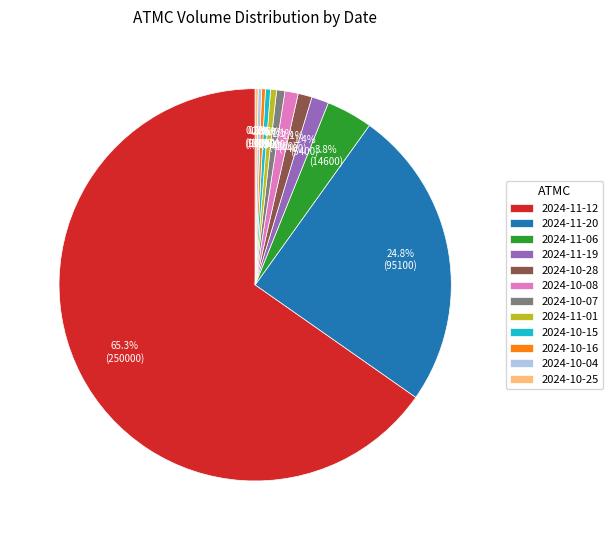

Do 2024-11-19 and 2024-10-08 together represent more than half of the pie?

No